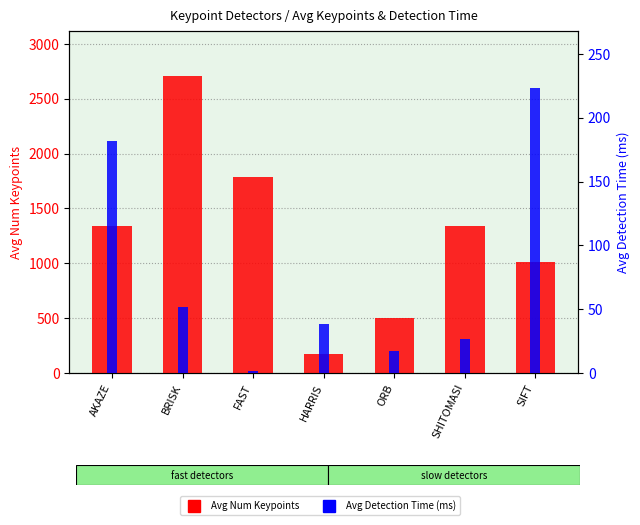

Which has a higher value, FAST or SHITOMASI?

FAST